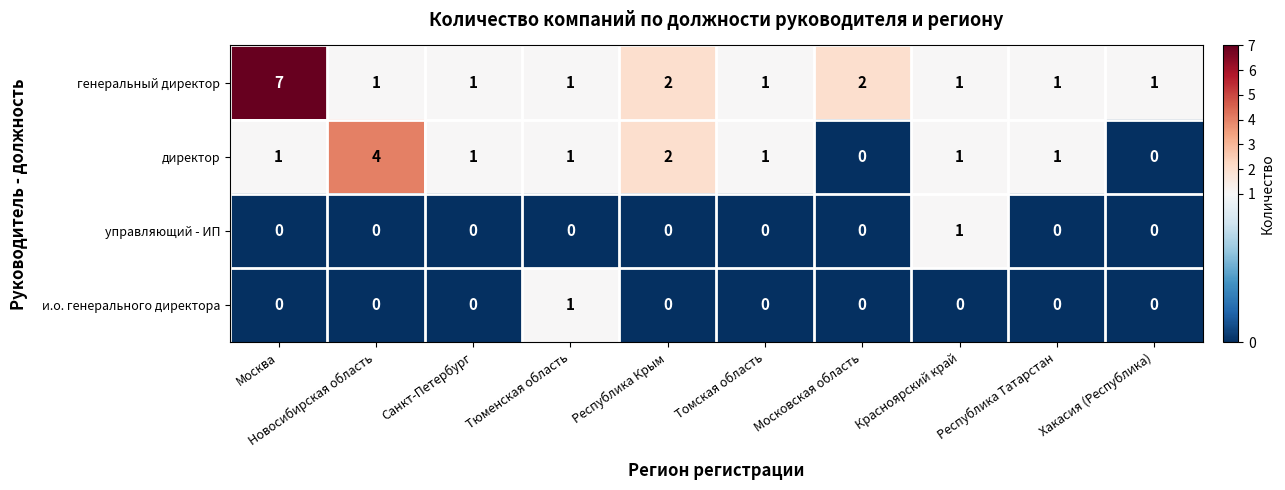

What is the highest value of the директор series?

4